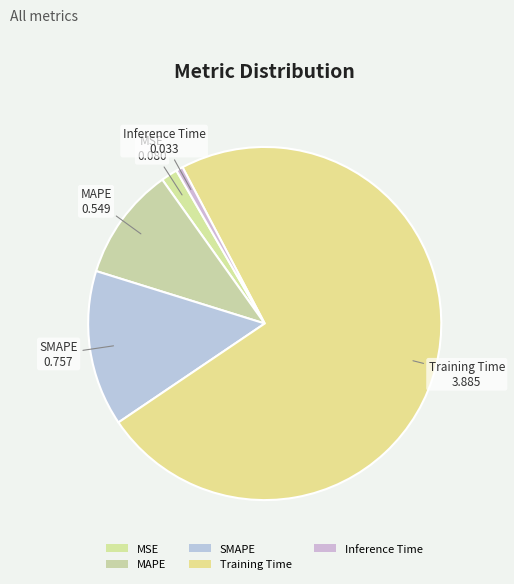

Count the number of slices in the pie.

5